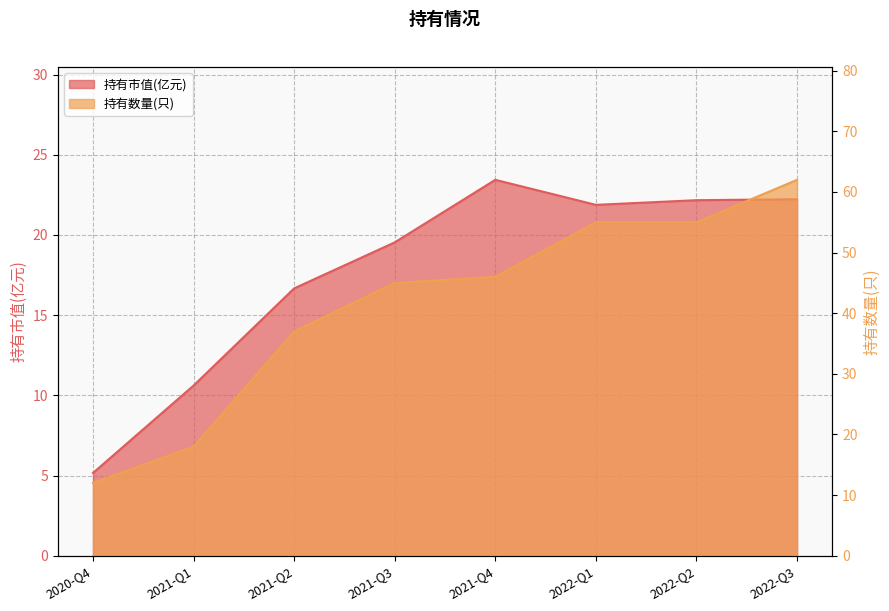

What is the sum of the 持有数量(只) values at 2021-Q4 and 2022-Q3?

108.0